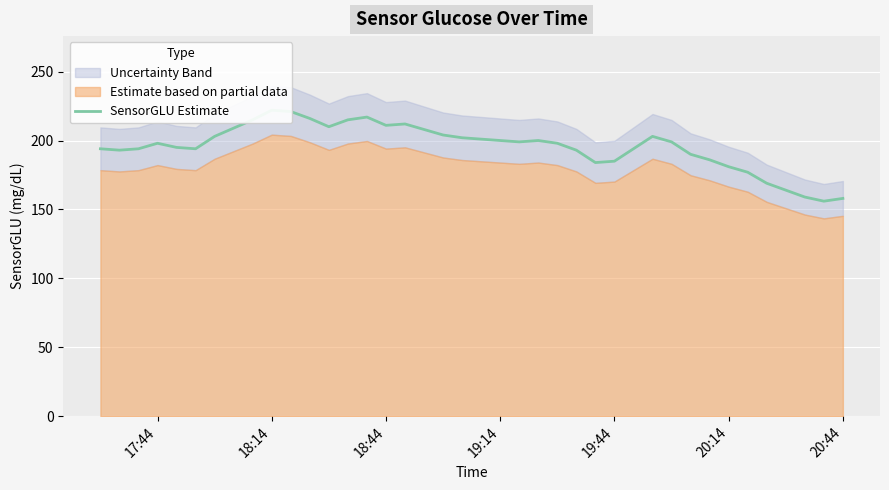

How many data points are less than 199?

20